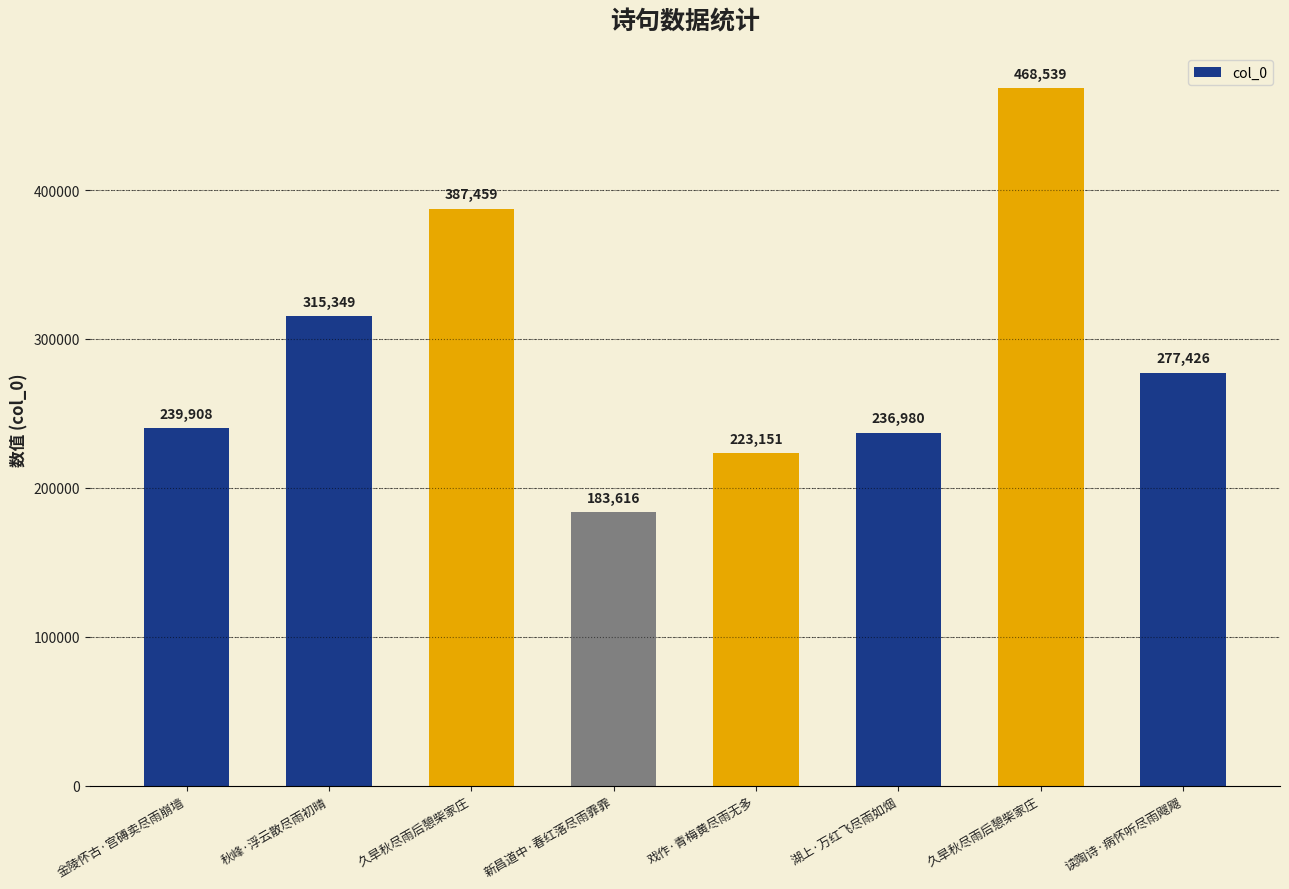

The chart shows a value of 239908 at 金陵怀古·宫磗卖尽雨崩墙. True or false?

True